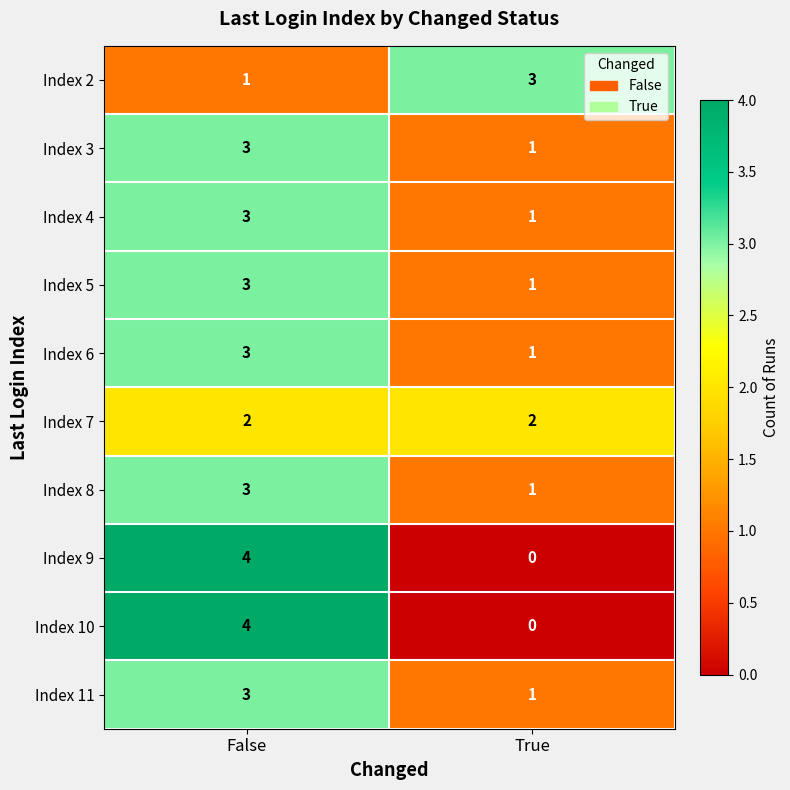

Rank the categories by Index 5 value from highest to lowest.

False, True